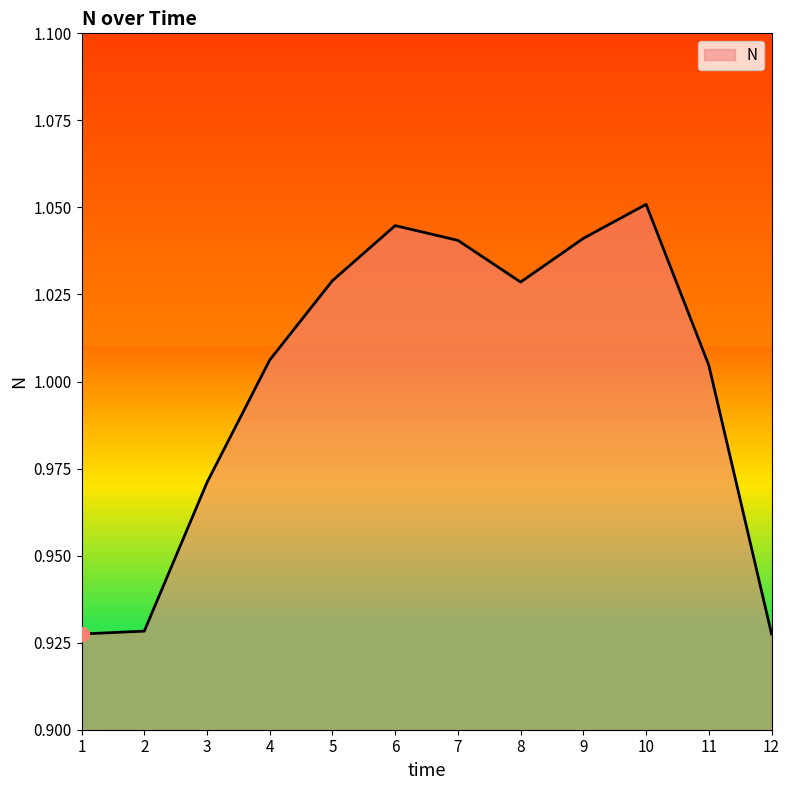

The chart shows a value of 1.8 at 6. True or false?

False